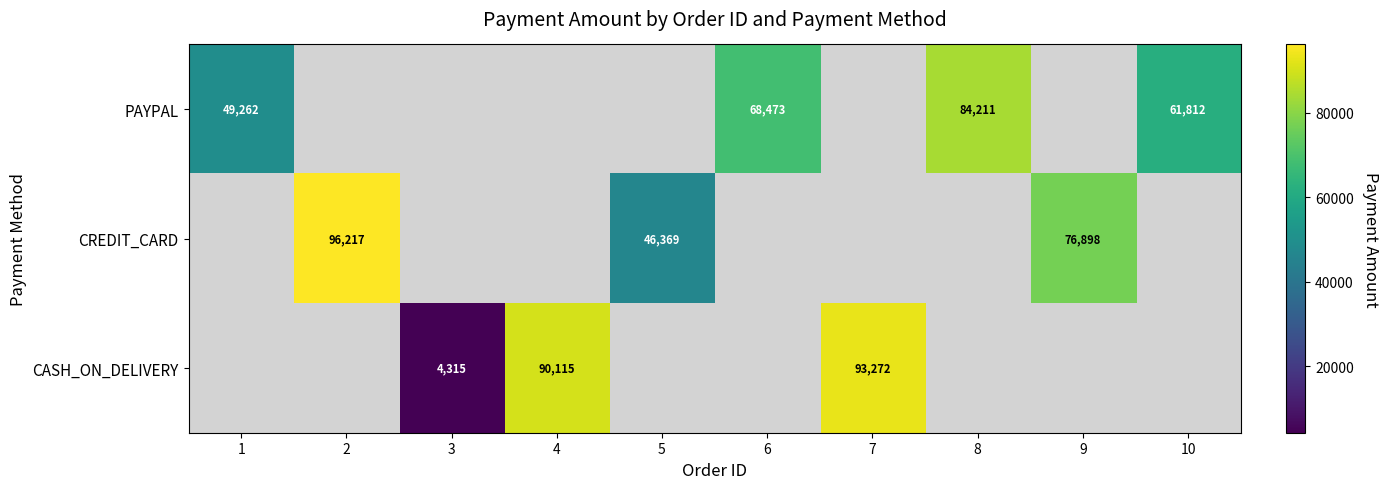

What is the difference between the CASH_ON_DELIVERY values at 3 and 7?

88957